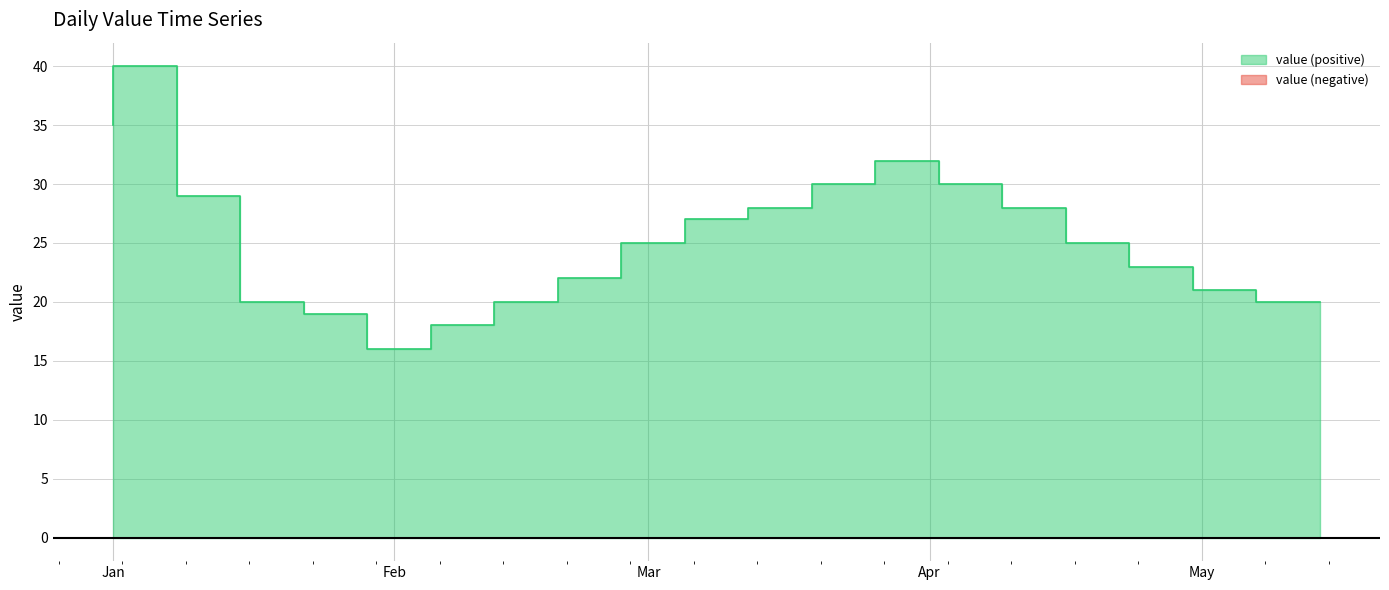

What is the ratio of the value at 2023-04-16 to the value at 2023-04-30?

1.2